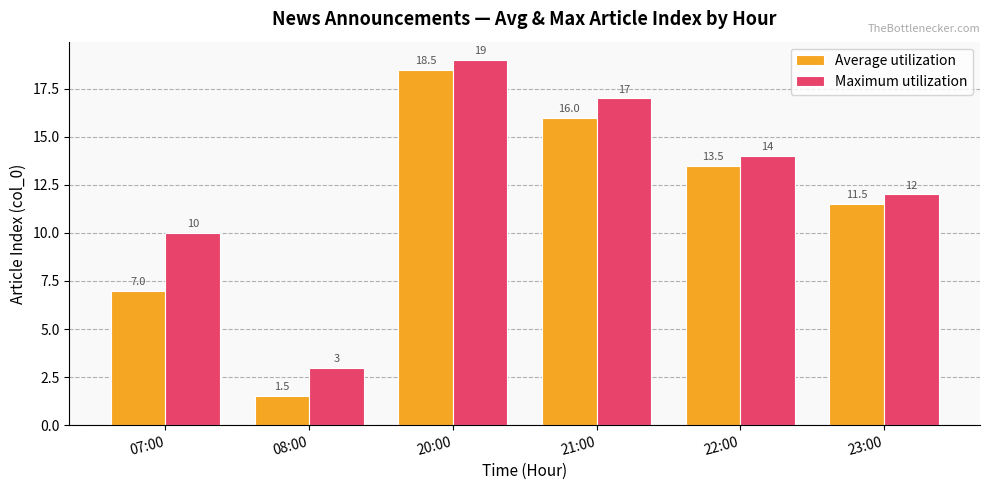

Is it true that Average utilization equals 10.6 at 21:00?

False